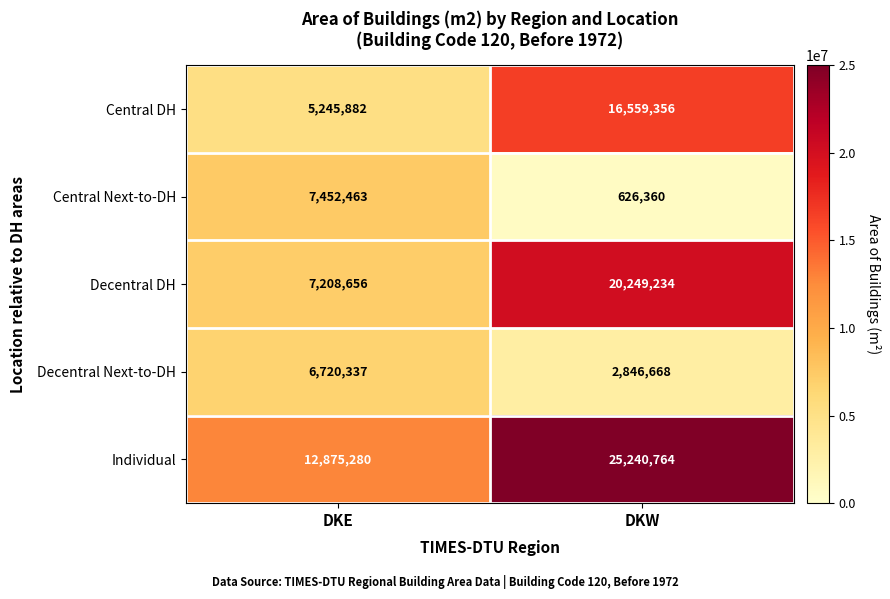

What is the minimum value shown in the chart?

626360